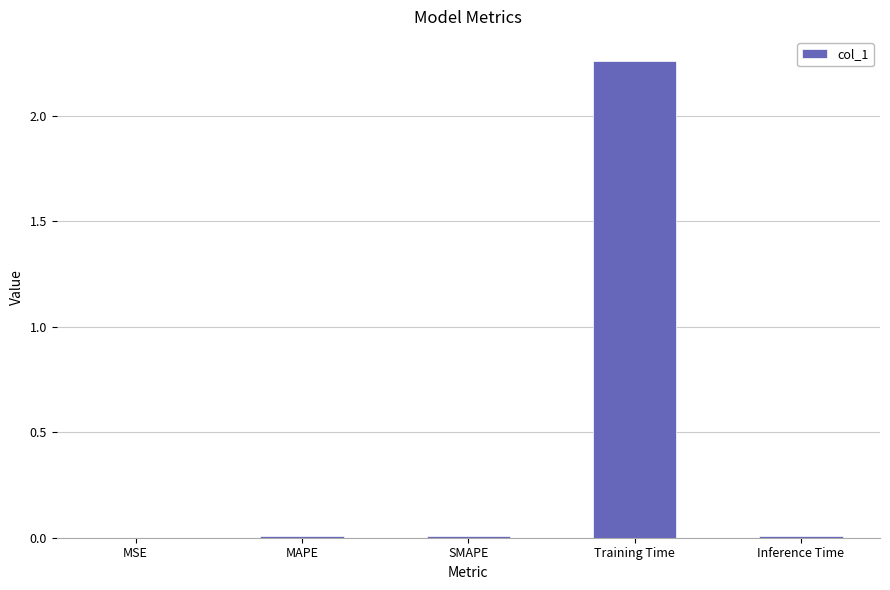

Which has a higher value, Training Time or SMAPE?

Training Time